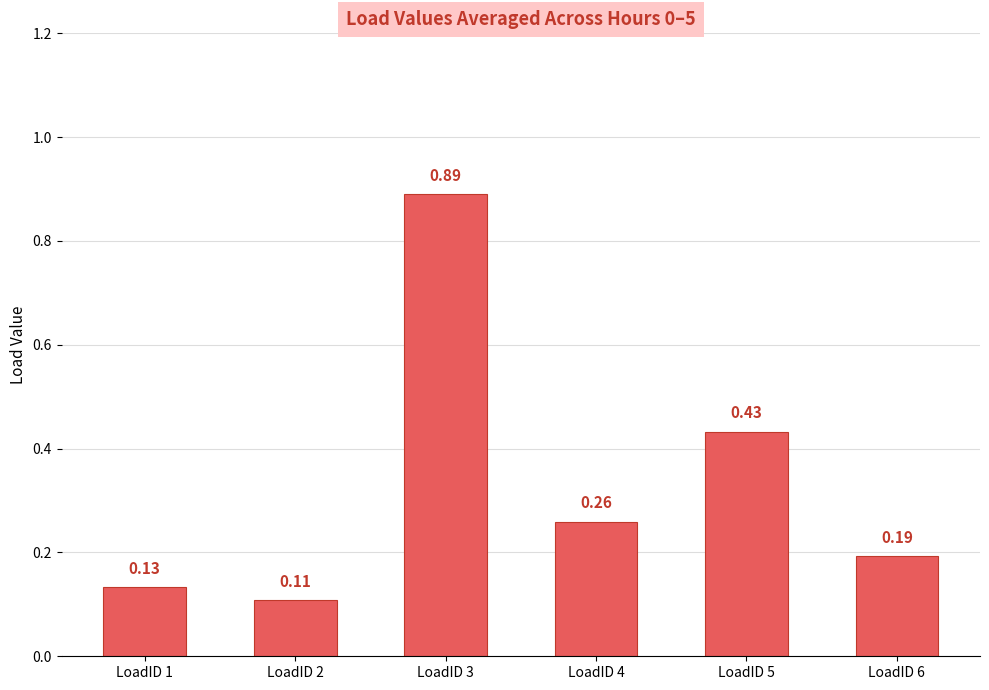

Between LoadID 3 and LoadID 6, which is larger?

LoadID 3